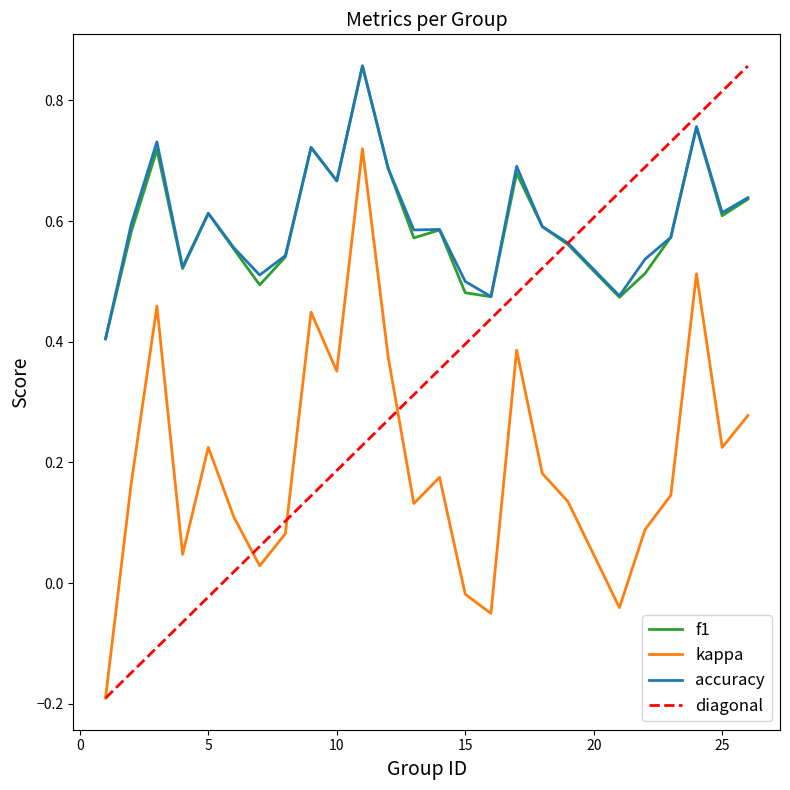

What is the value of the f1 point at the 5th from the left?

0.6